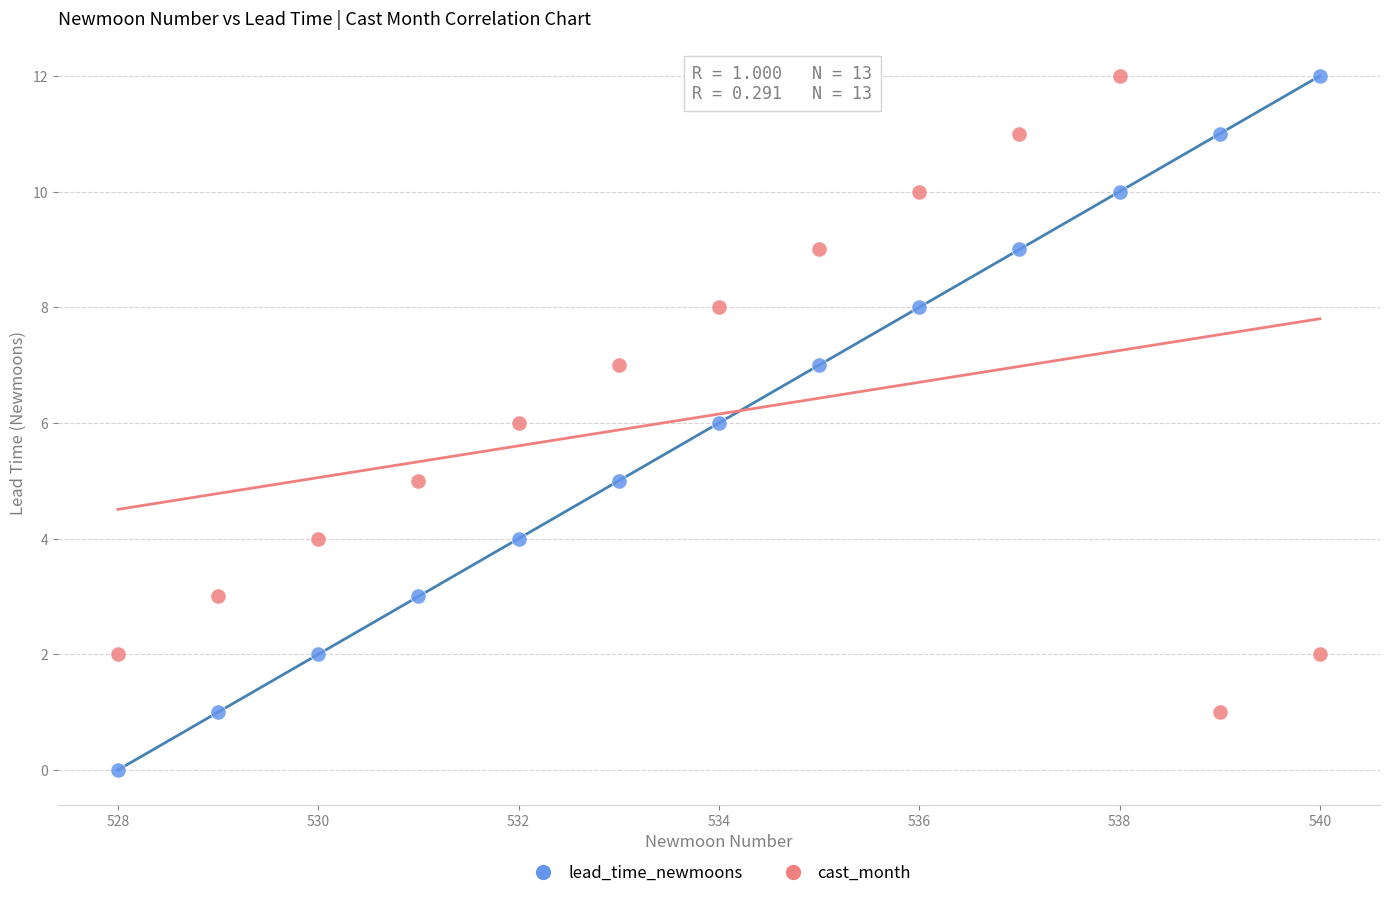

What is the X range (max minus min) for the scatter plot?

12